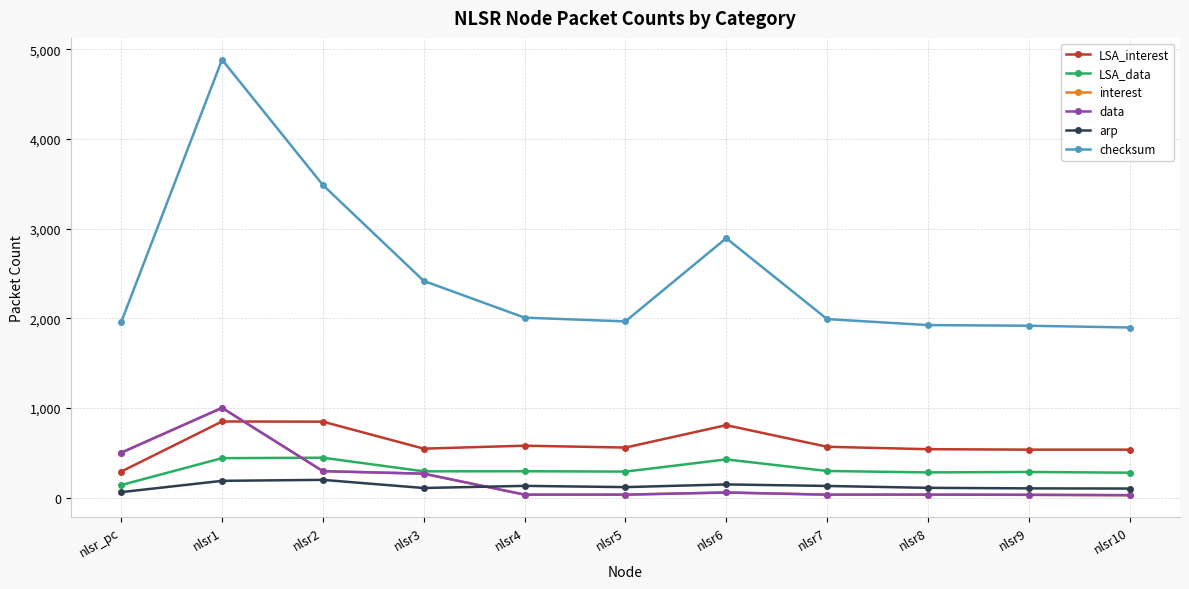

What is the spread (max minus min) of values at nlsr2?

3288